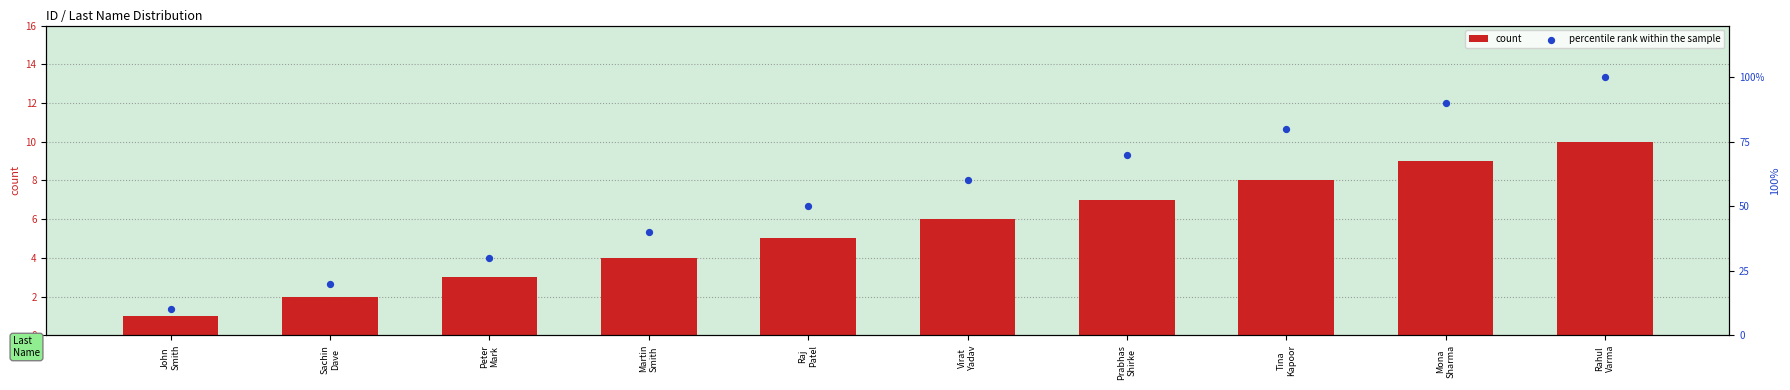

Which series contains the highest Y value?

percentile rank within the sample